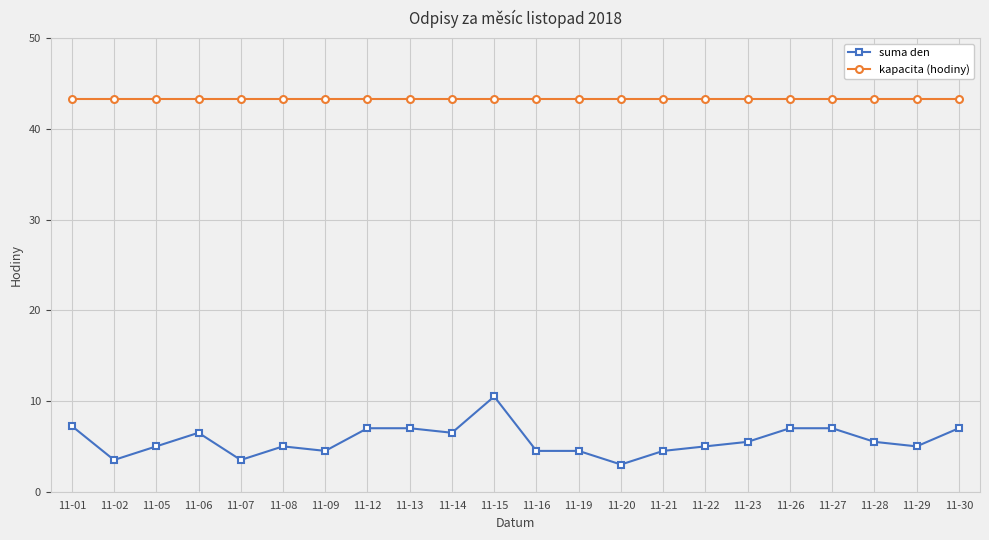

True or false: kapacita (hodiny) has a value of 43.2 at 11-16.

True